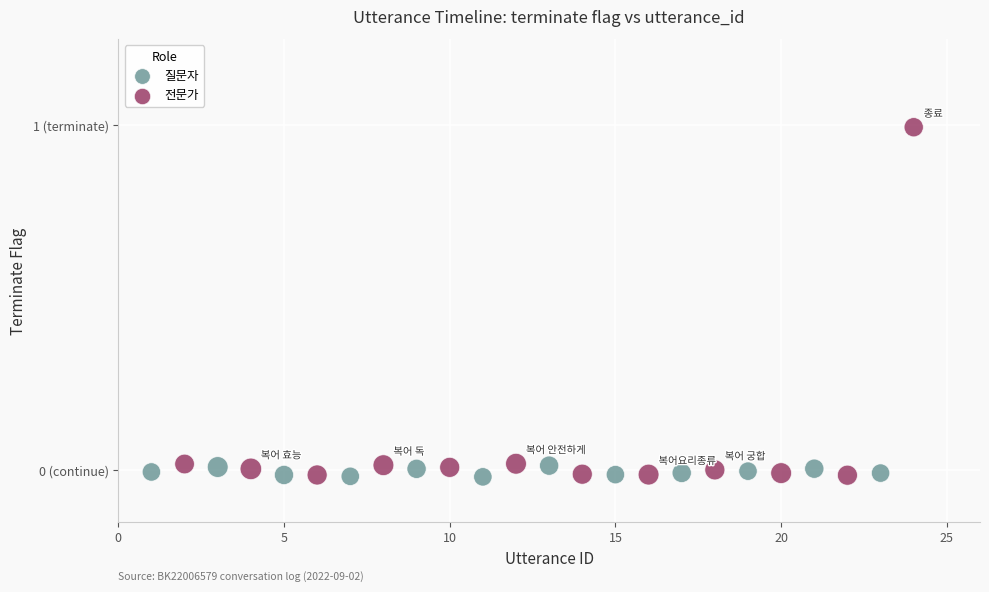

Which series has the widest spread of Y values?

전문가